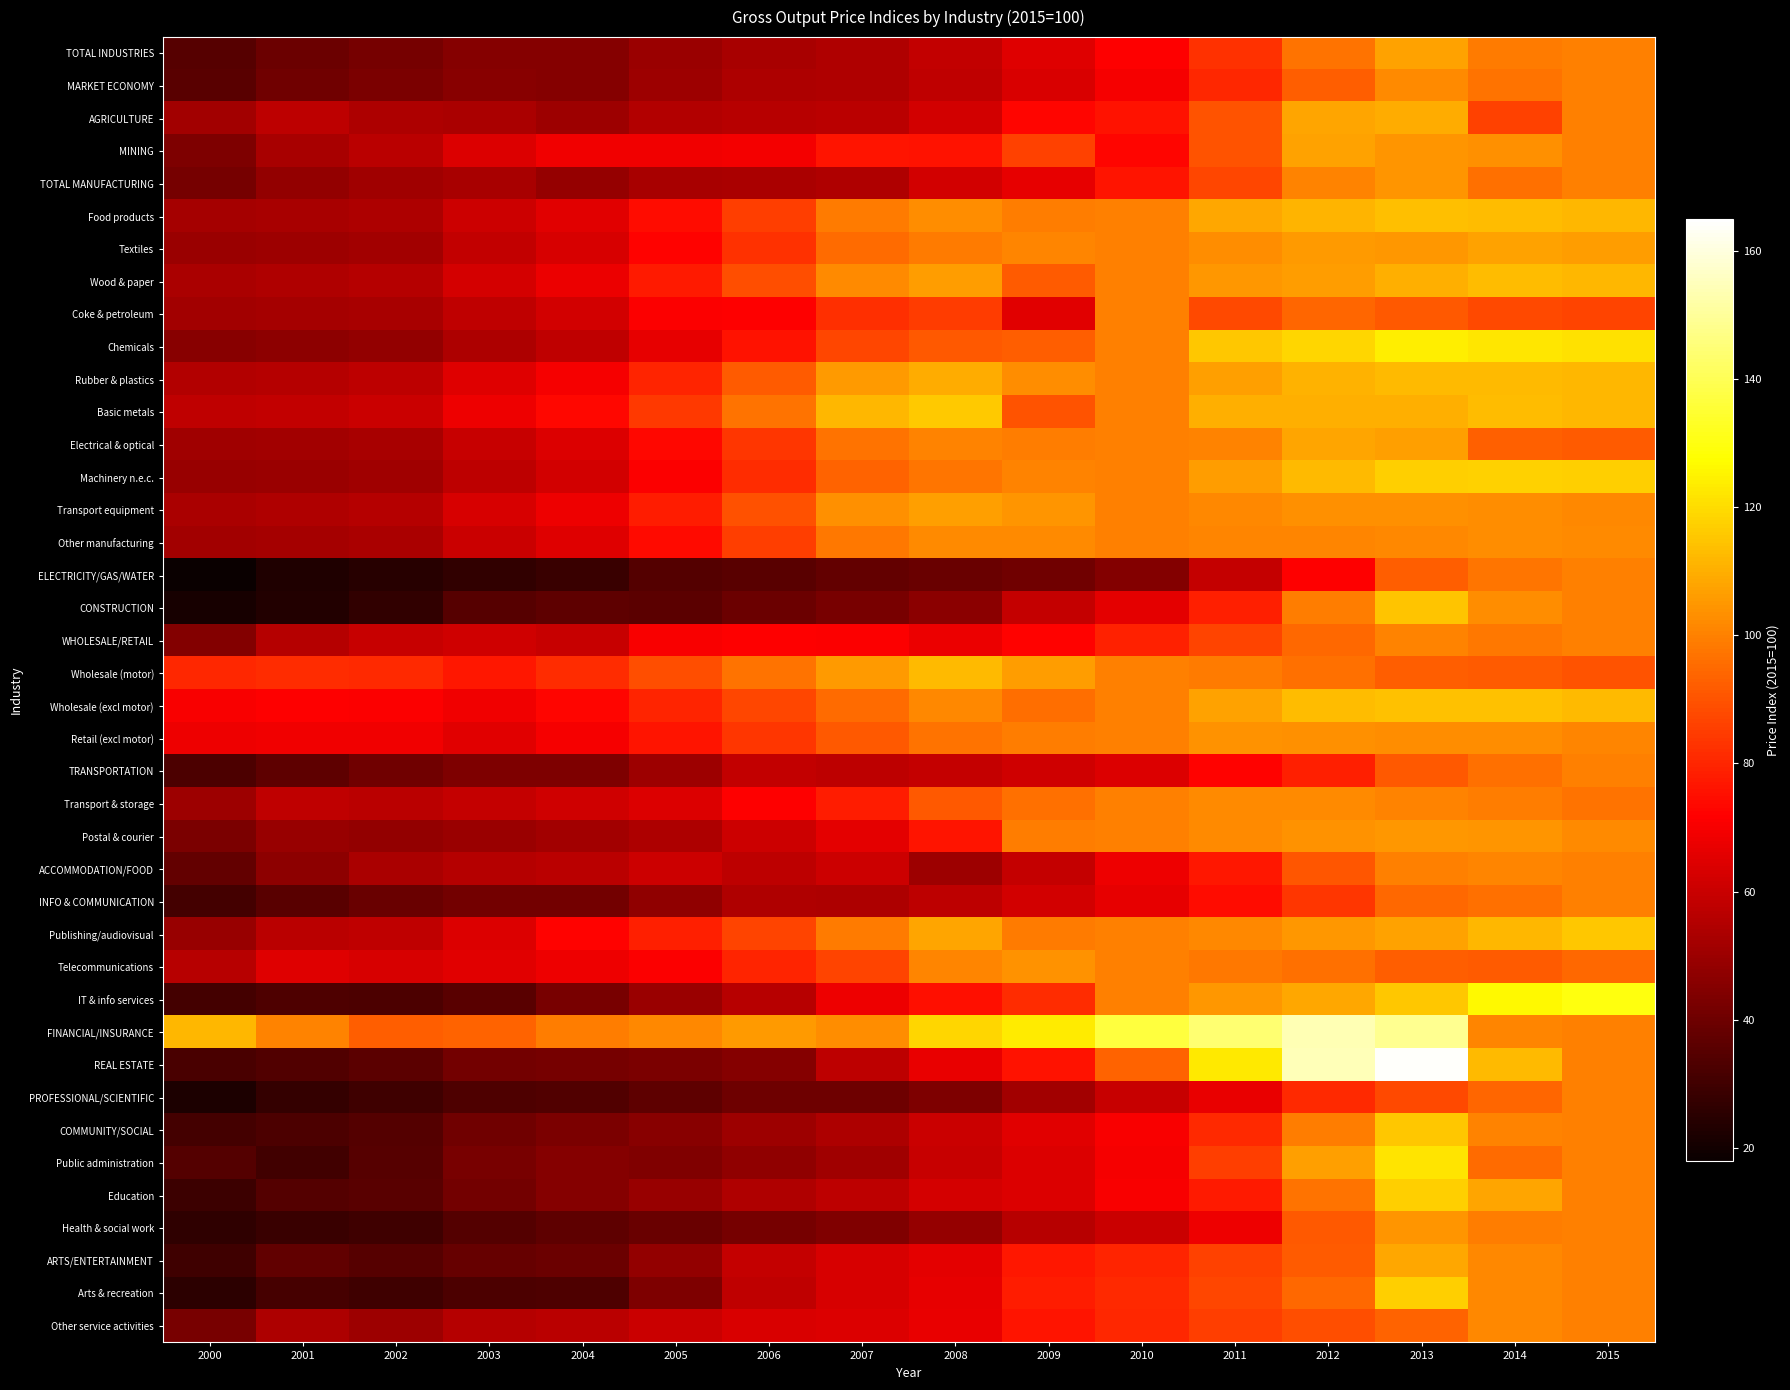

Which label corresponds to the largest value in the chart?

2013